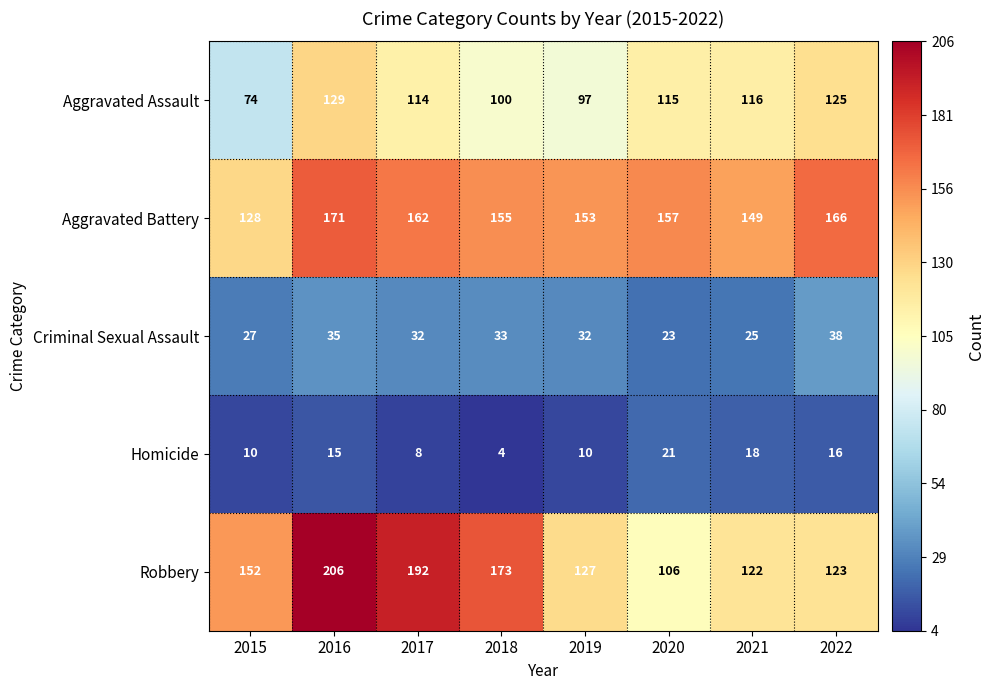

What is the difference between the highest and lowest values at 2020?

136